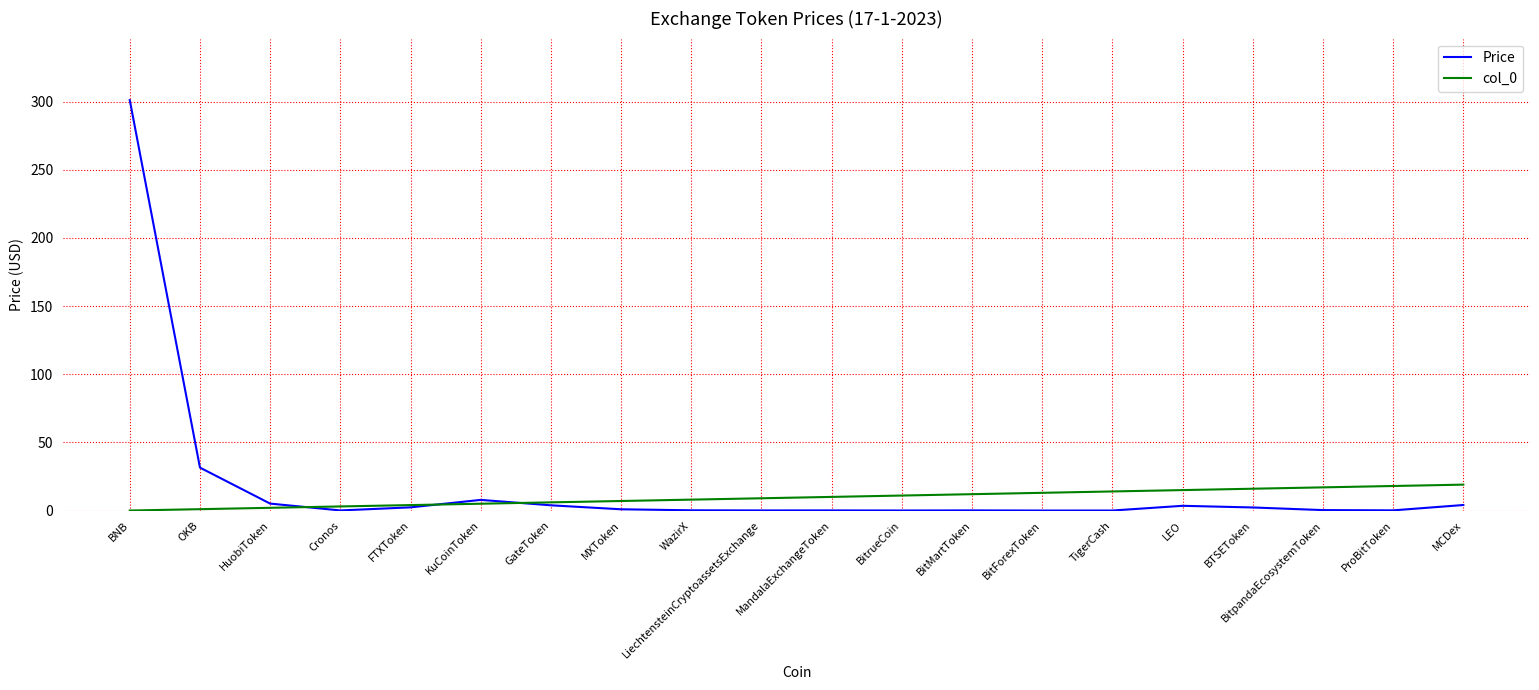

At which category is the sum across all series the highest?

BNB